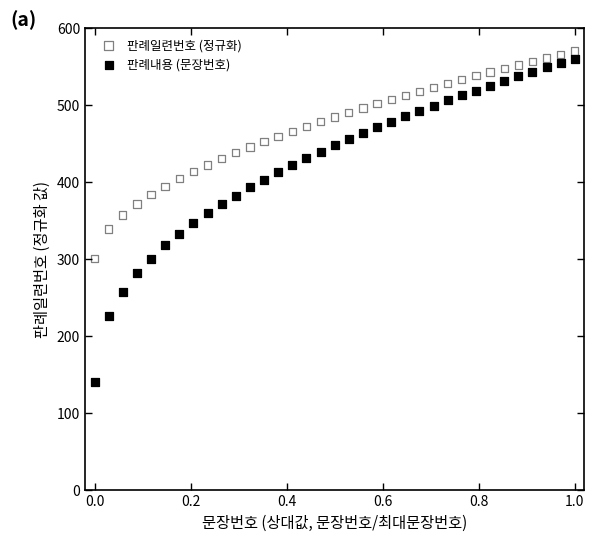

Across all data points, what is the range of Y values (max minus min)?

430.0